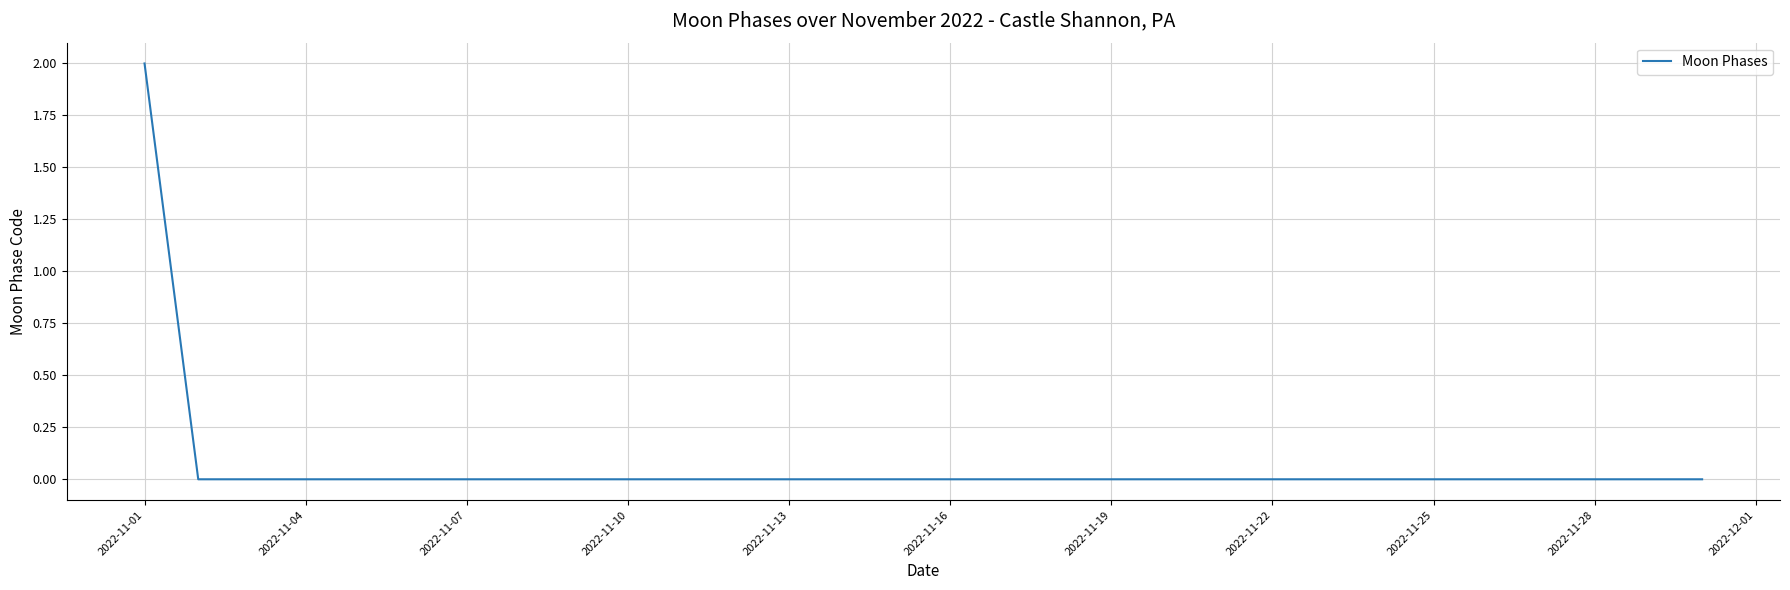

Reading left to right, list all the values displayed in this chart.

2	0	0	0	0	0	0	0	0	0	0	0	0	0	0	0	0	0	0	0	0	0	0	0	0	0	0	0	0	0